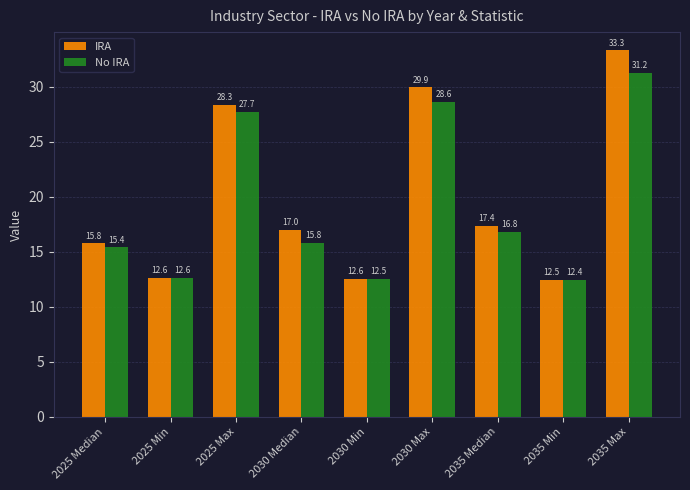

Between 2025 Median and 2035 Min, which series saw the biggest shift?

IRA